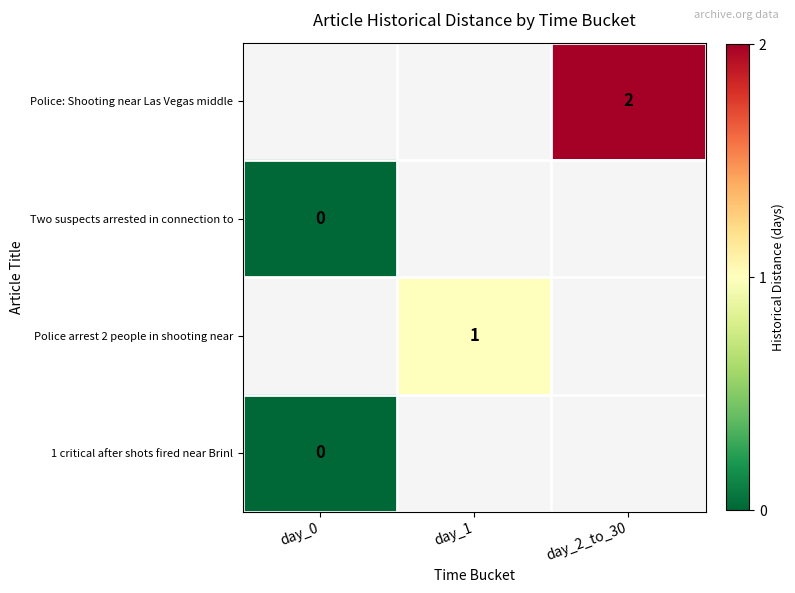

The value of Police: Shooting near Las Vegas middle at day_2_to_30 is 1. True or false?

False